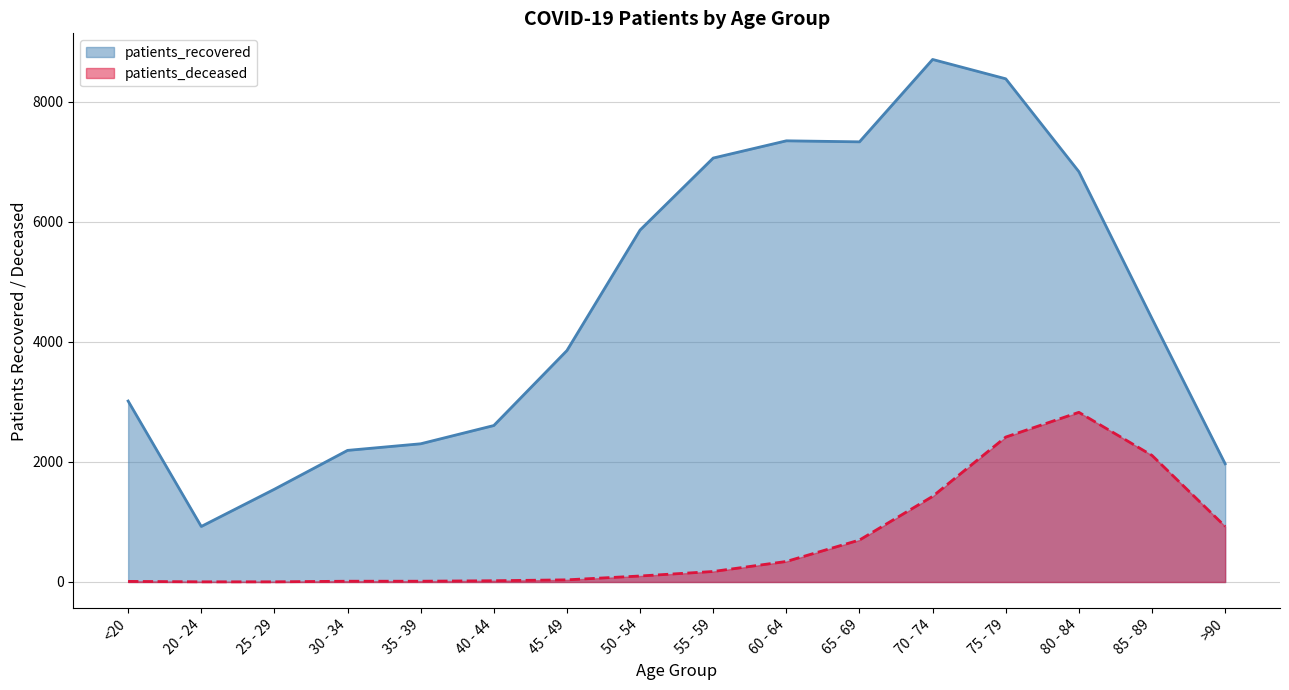

At which category is the sum across all series the highest?

75 - 79